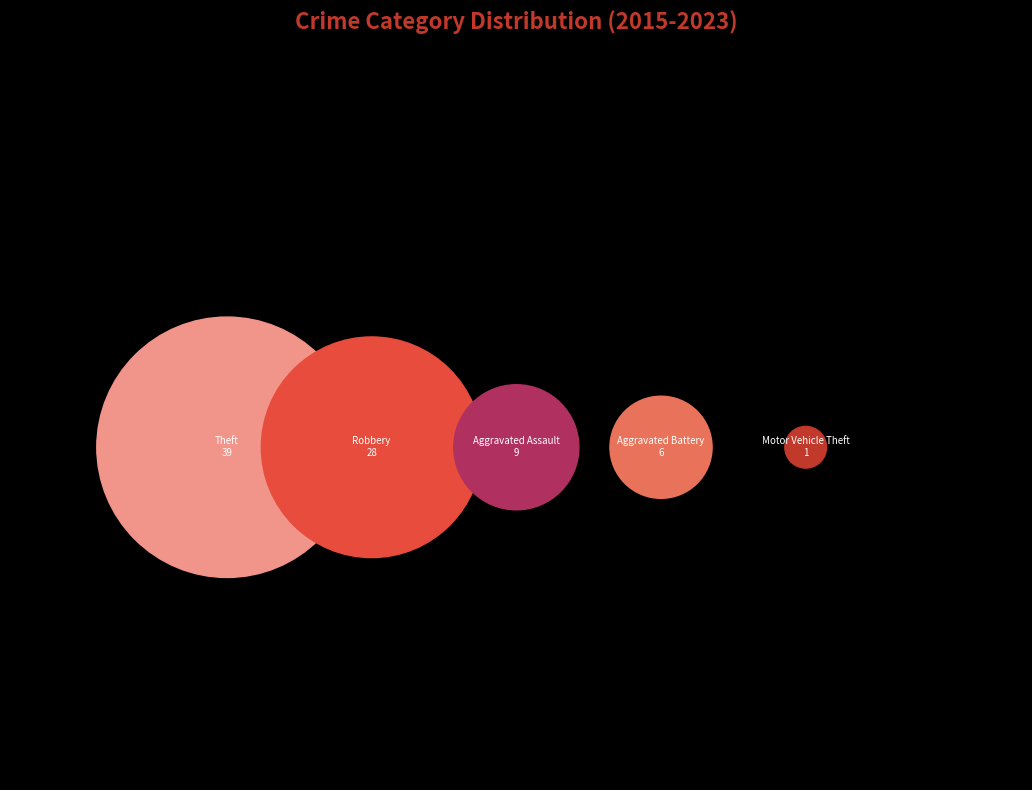

What percentage do Theft and Aggravated Assault together represent?

57.8%